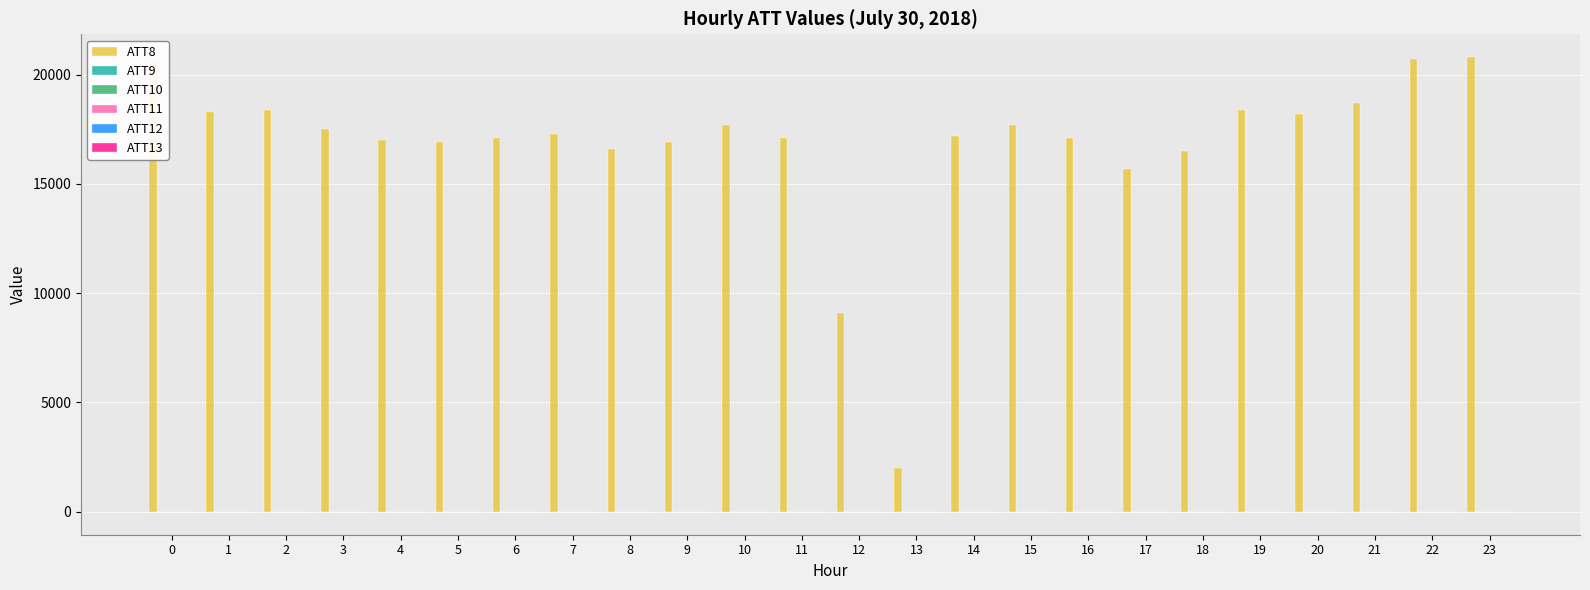

Which series has the largest total across all categories?

ATT8